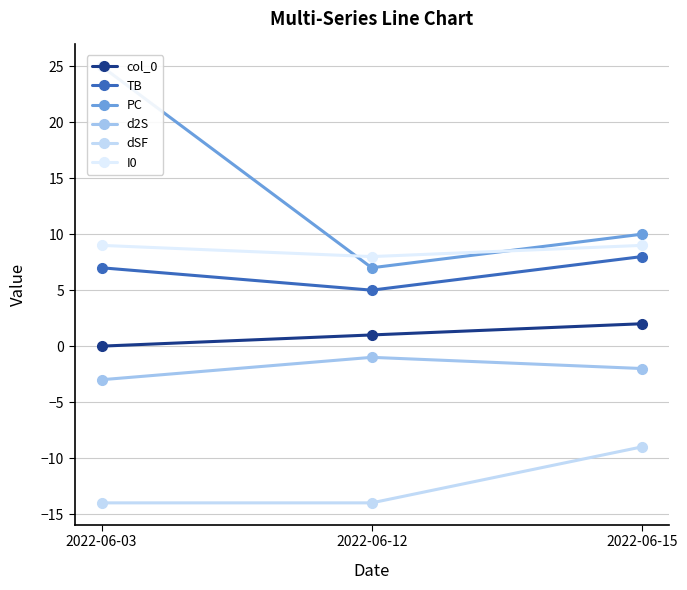

What is the sum of the TB values at 2022-06-15 and 2022-06-12?

13